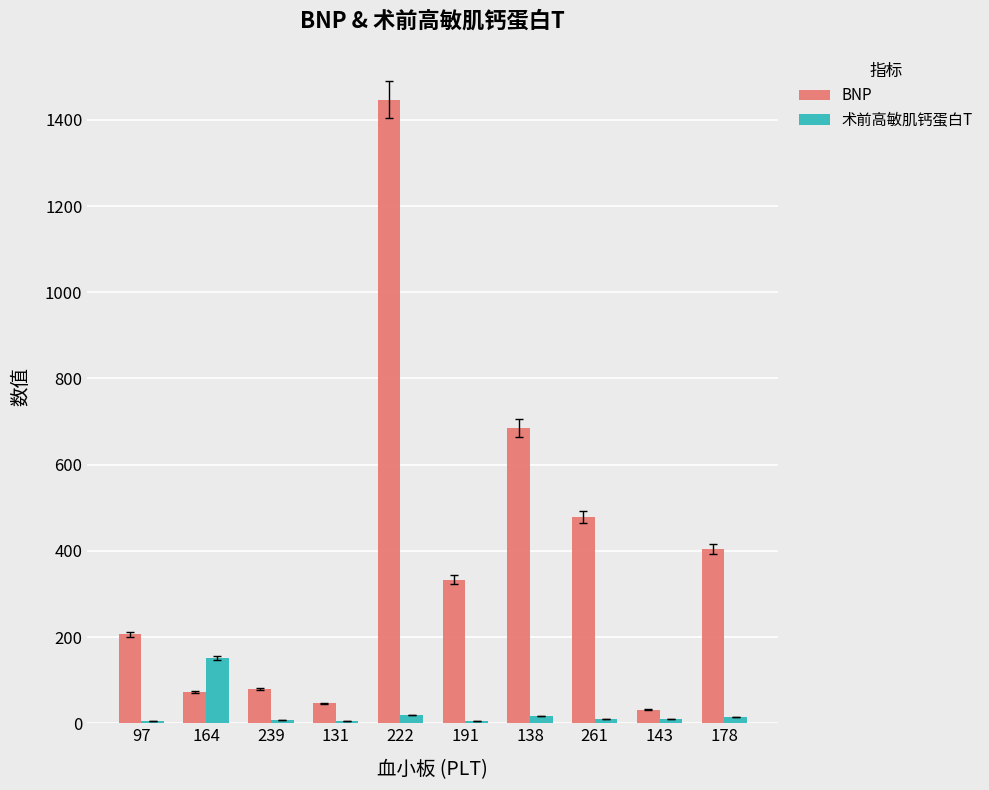

How many distinct data groups are displayed?

2